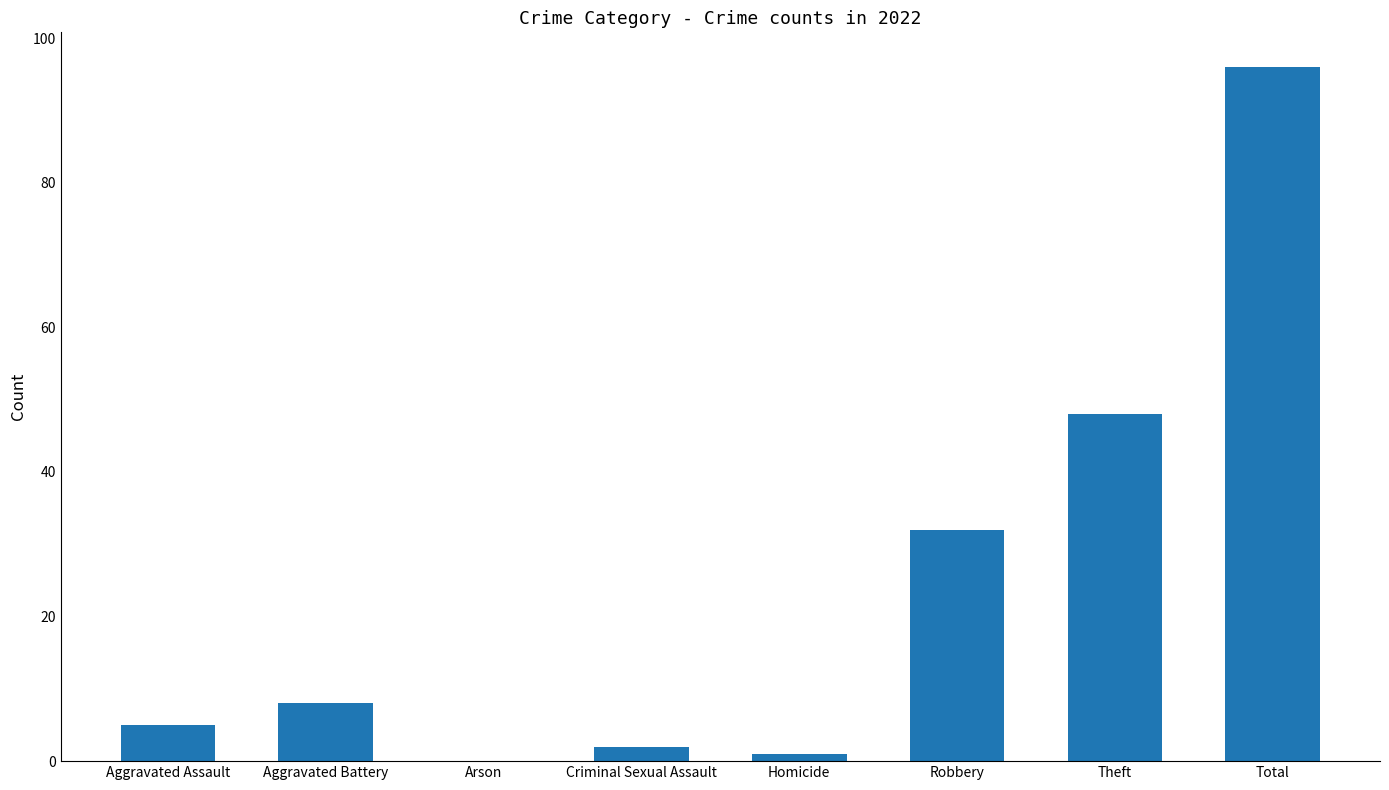

Reading left to right, list all the values displayed in this chart.

5	8	0	2	1	32	48	96